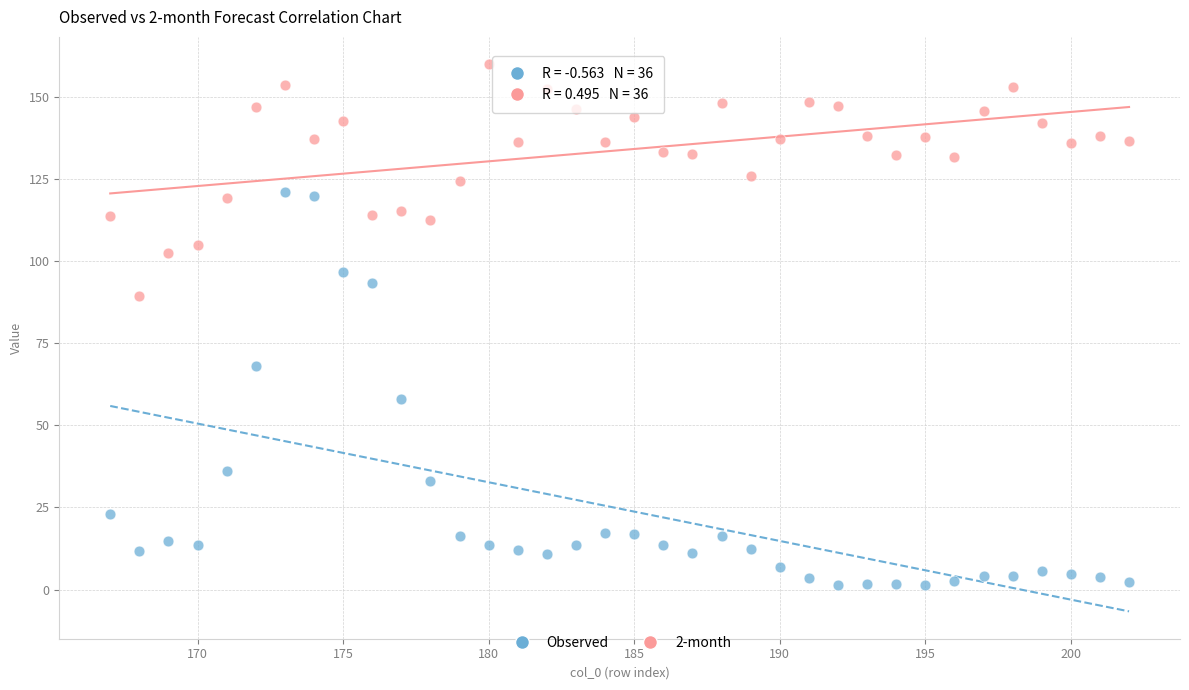

Which series has the largest Y range (max minus min)?

Observed